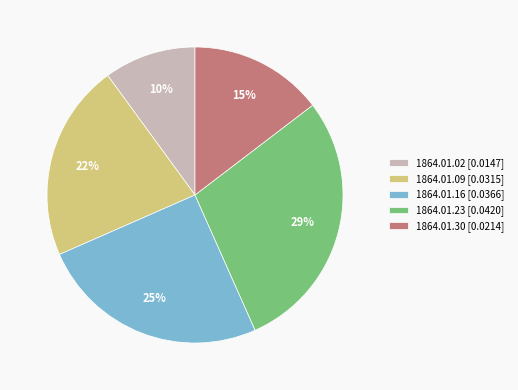

The 1864.01.16 [0.0366] slice represents 15% of the pie. True or false?

False